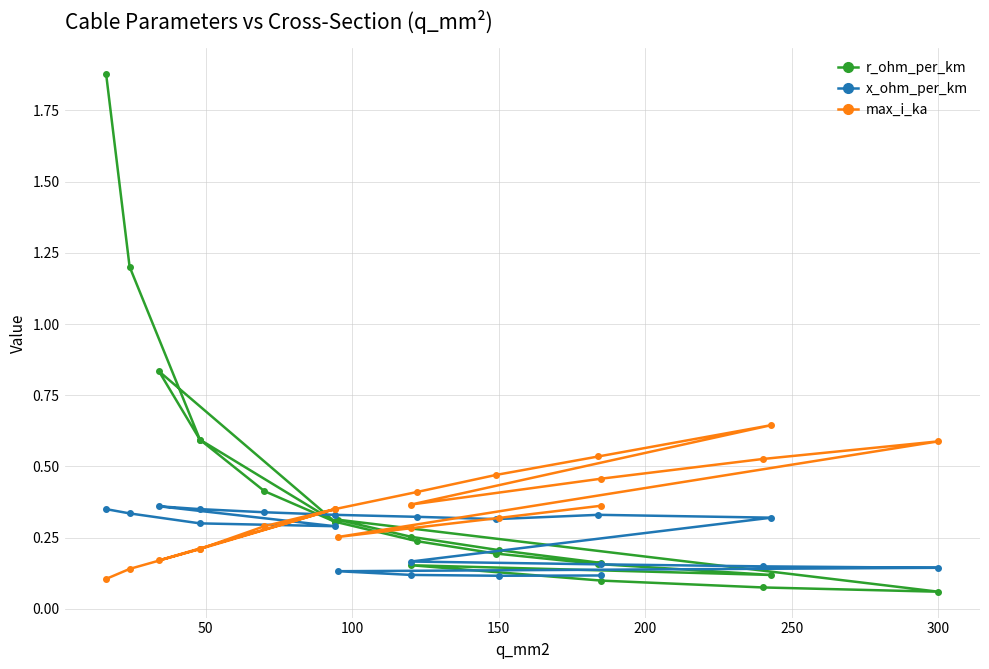

What are all the series names shown in the legend?

r_ohm_per_km, x_ohm_per_km, max_i_ka